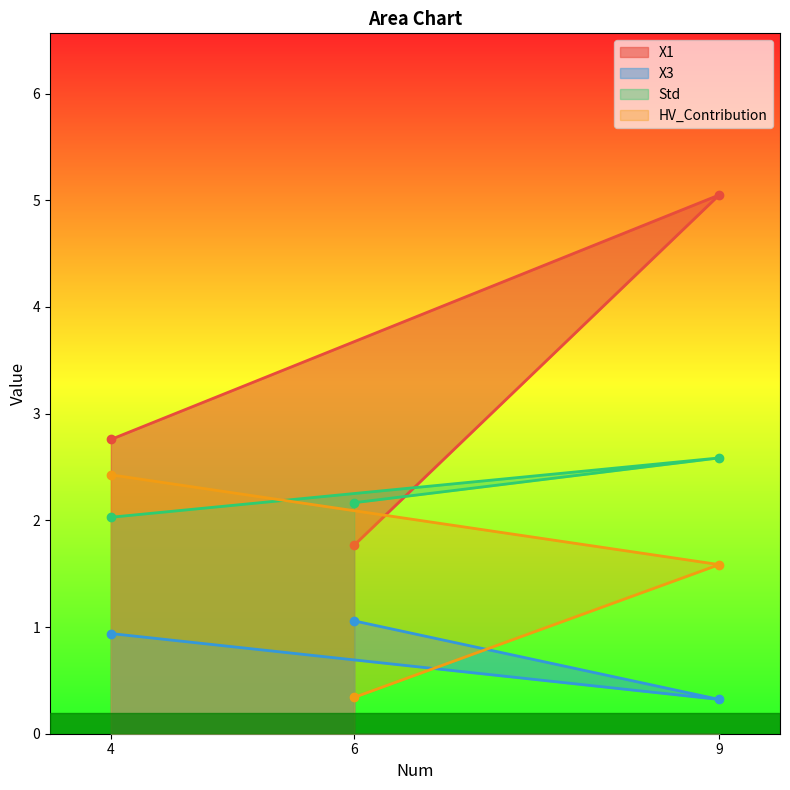

Where does the HV_Contribution series first go above 1?

4